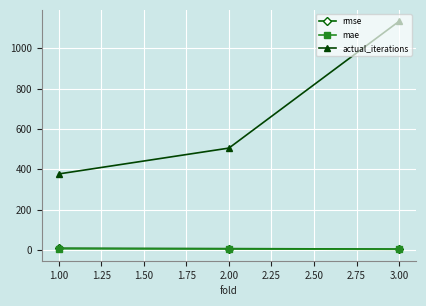

Rank the categories by actual_iterations value from lowest to highest.

1.00, 2.00, 3.00